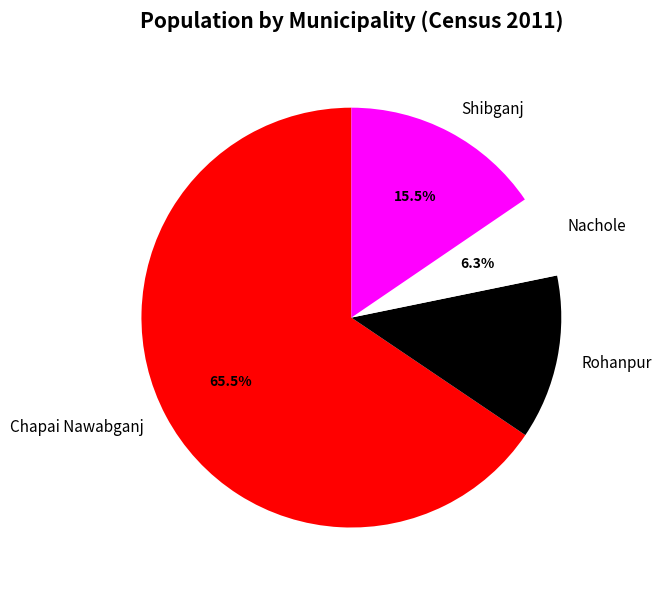

Count the number of slices in the pie.

4